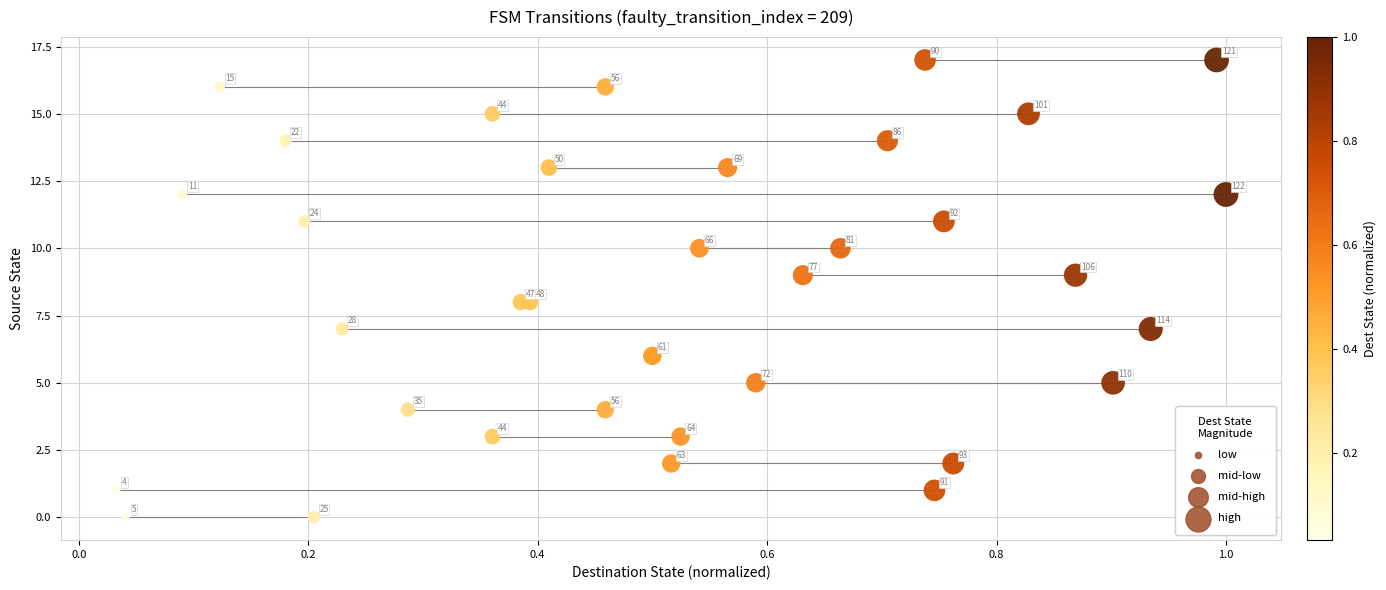

What Y value in the scatter plot is closest to 8?

8